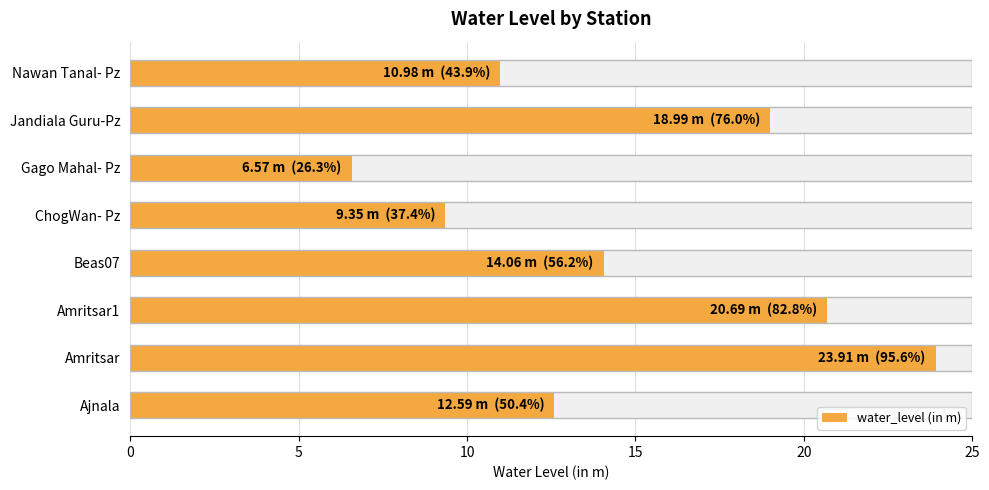

Does the chart contain any negative values?

No